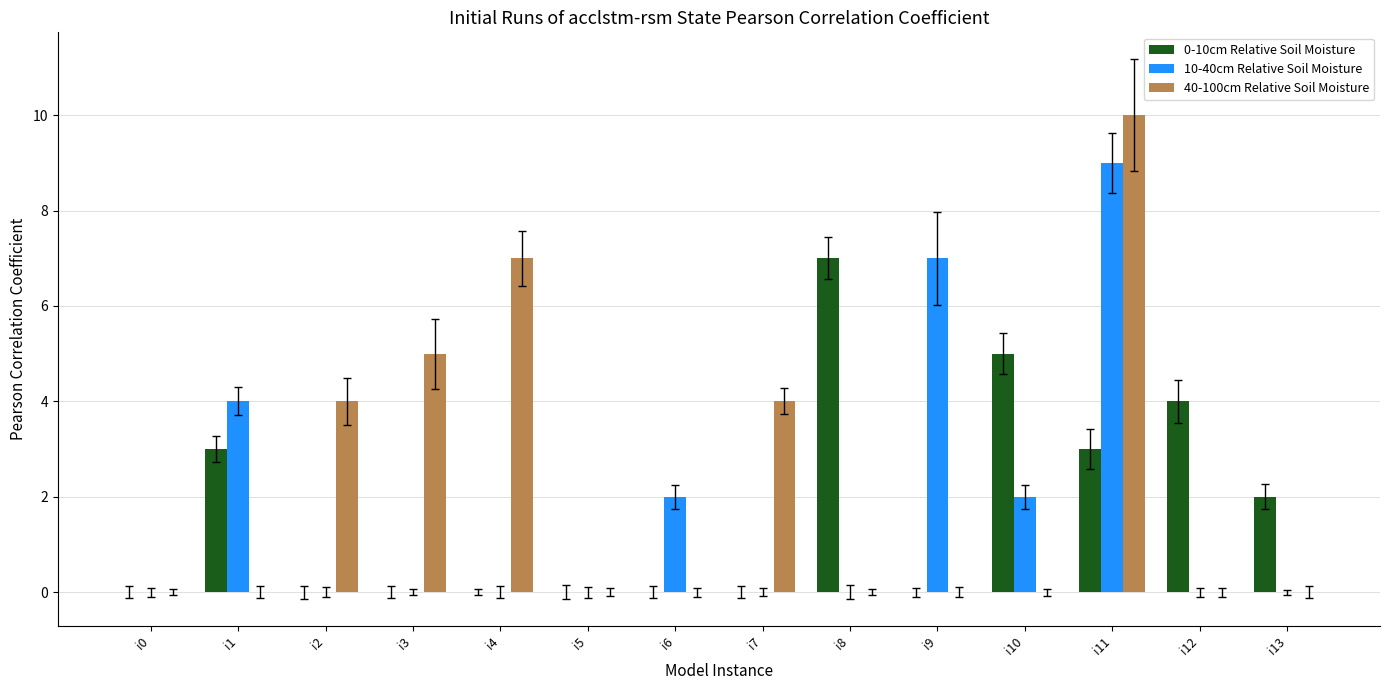

What is the total value across all series at i11?

22